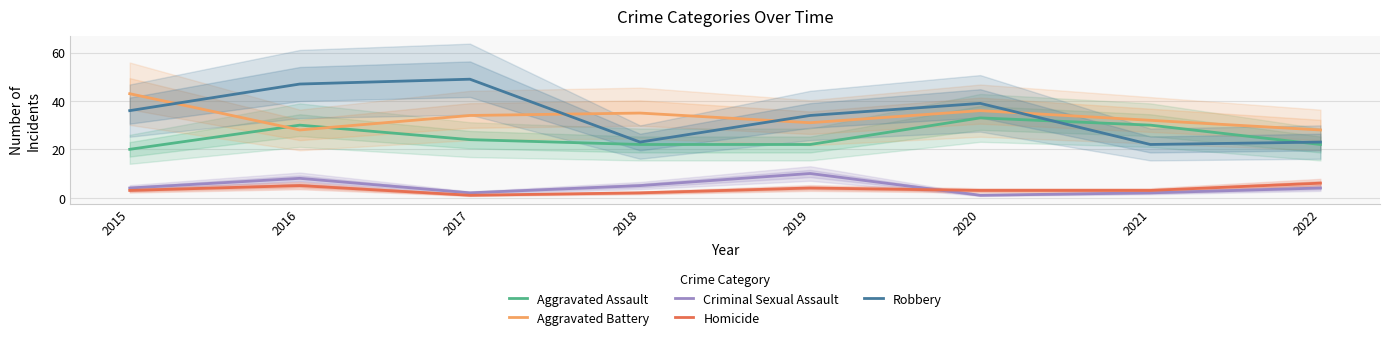

True or false: Aggravated Assault has more than 2 interior local peaks.

False